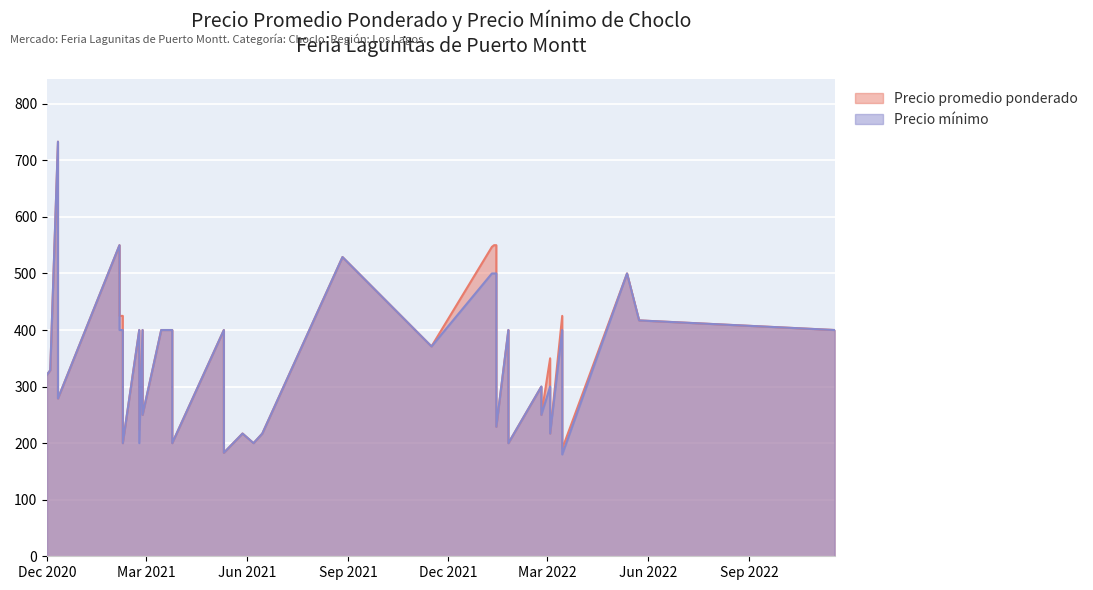

At which category does the chart reach its minimum across all series?

36